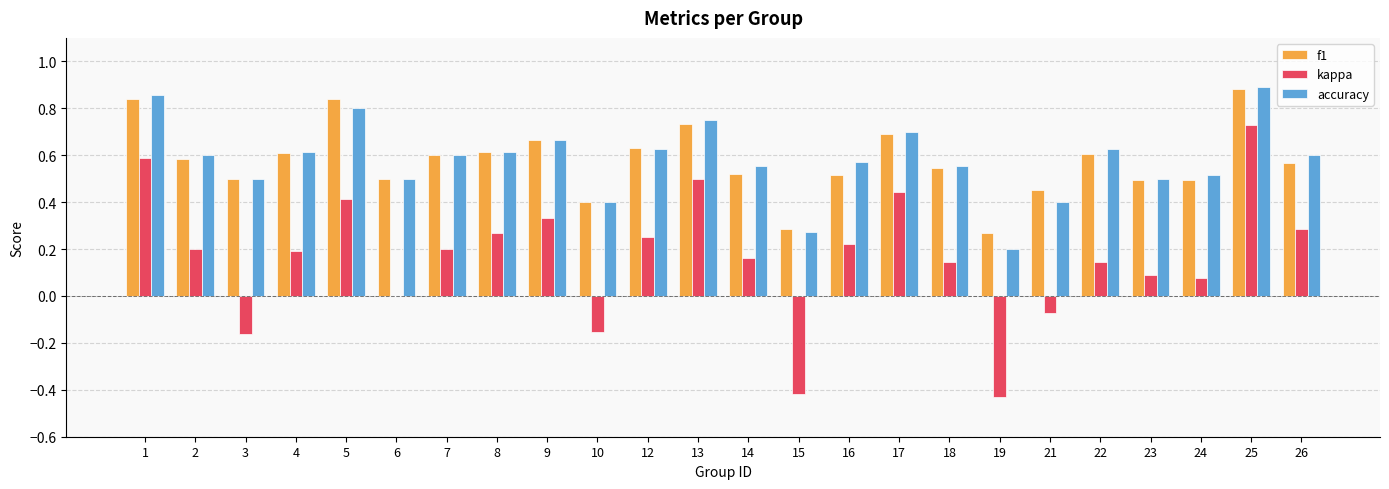

Between 10 and 17, which series saw the biggest shift?

kappa